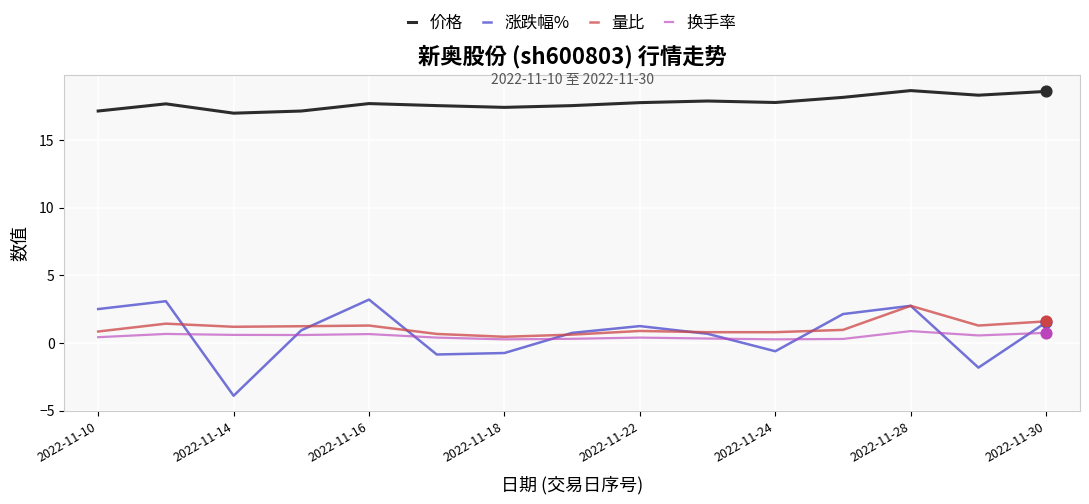

Which series has the widest spread of values?

涨跌幅%